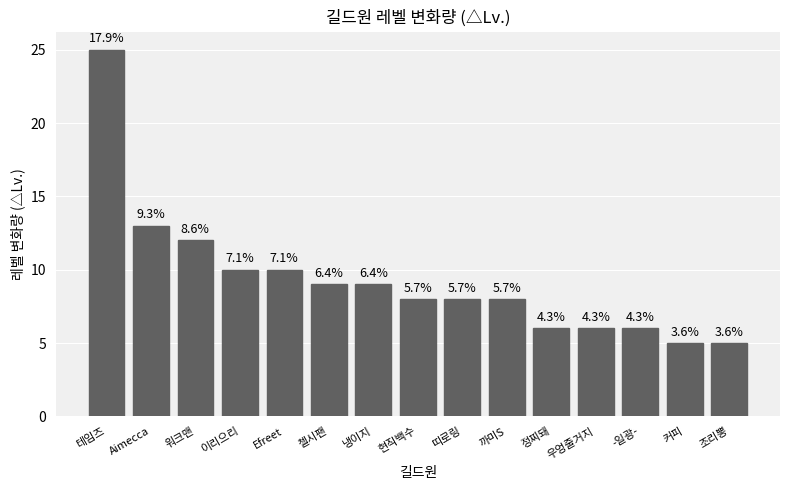

Reading right to left, extract all data points from this chart.

5	5	6	6	6	8	8	8	9	9	10	10	12	13	25